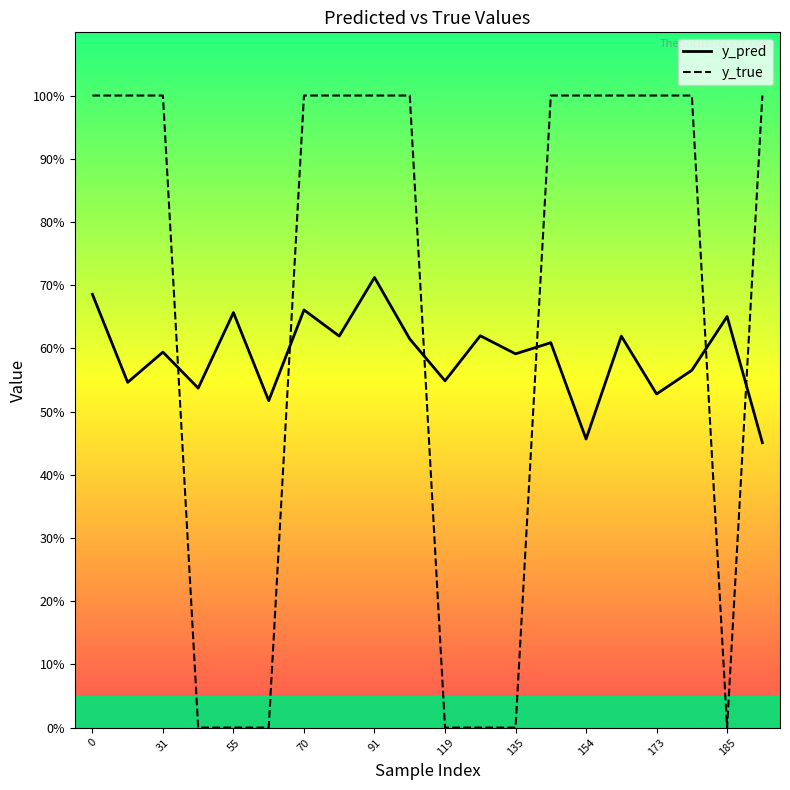

Rank the series by their average value, from lowest to highest.

y_pred, y_true